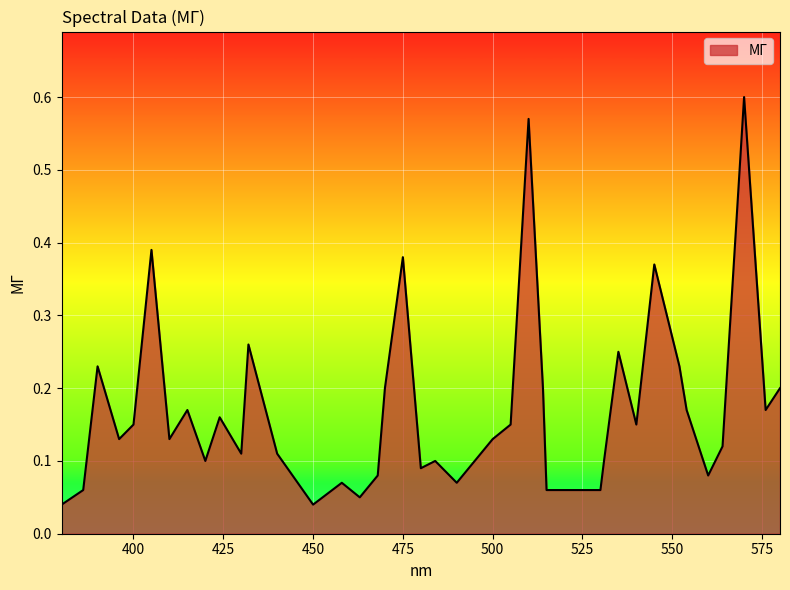

Does the chart display data point markers on the line(s)?

No